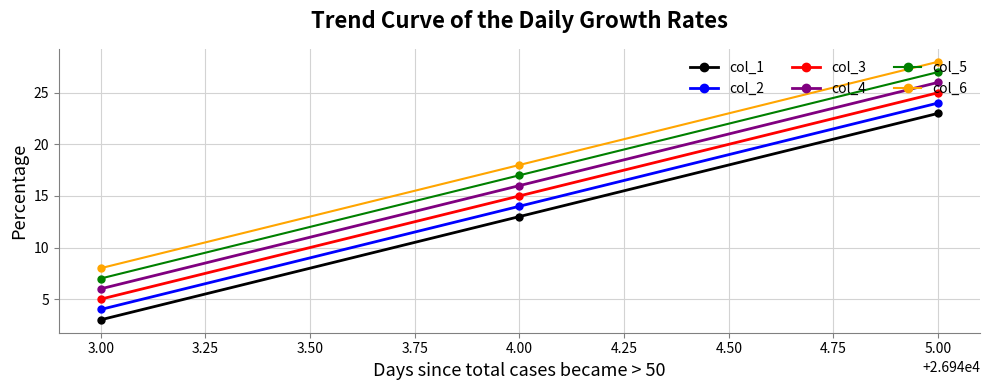

The col_6 series shows 38 at 5.00. True or false?

False